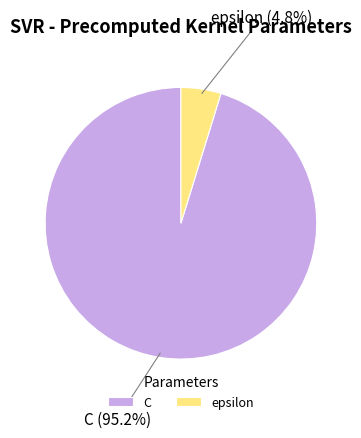

Which has a higher value, epsilon or C?

C